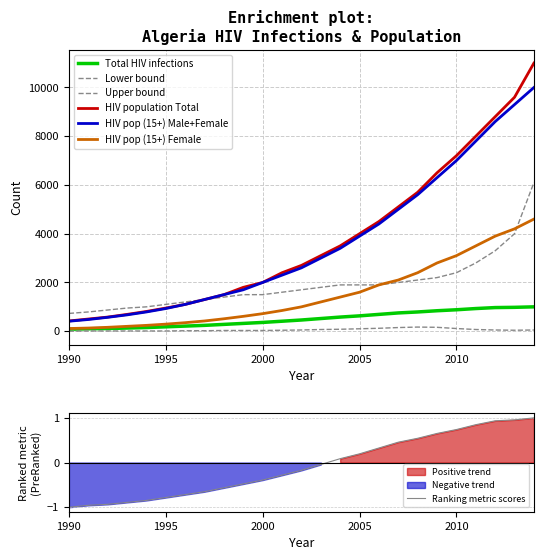

Reading right to left, extract all data points from this chart.

Total HIV infections: 1000	980	970	930	880	840	790	750	690	630	580	520	460	410	360	320	280	240	210	180	150	130	110	100	80
Lower bound: 50	40	50	70	110	160	170	150	120	100	80	70	50	40	30	30	30	20	20	10	10	10	10	10	0
Upper bound: 6100	4000	3300	2800	2400	2200	2100	2000	1900	1900	1900	1800	1700	1600	1500	1500	1400	1300	1200	1100	1000	950	870	790	730
HIV population Total: 11000	9600	8800	8000	7200	6500	5700	5100	4500	4000	3500	3100	2700	2400	2000	1800	1500	1300	1100	950	810	690	580	500	420
HIV pop (15+) Male+Female: 10000	9300	8600	7800	7000	6300	5600	5000	4400	3900	3400	3000	2600	2300	2000	1700	1500	1300	1100	930	790	670	570	480	410
HIV pop (15+) Female: 4600	4200	3900	3500	3100	2800	2400	2100	1900	1600	1400	1200	1000	850	720	610	510	420	350	290	240	200	160	130	110